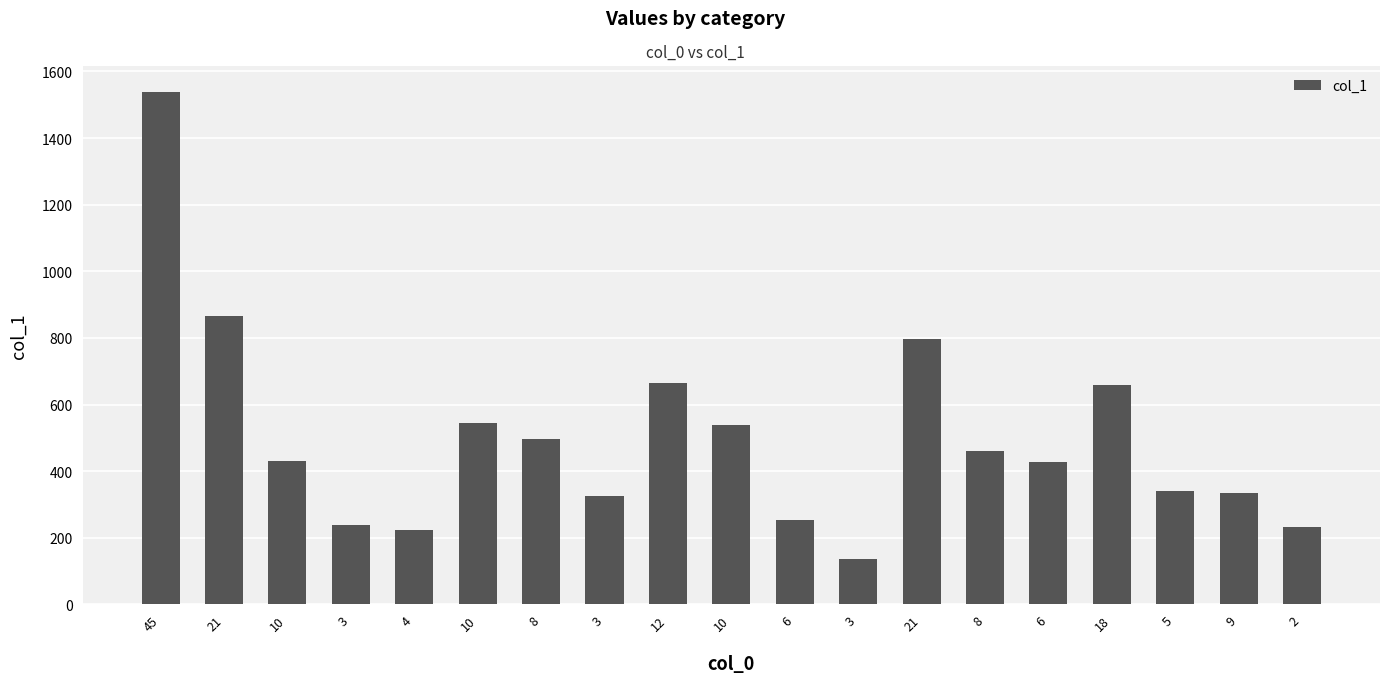

How many values are below 429?

9